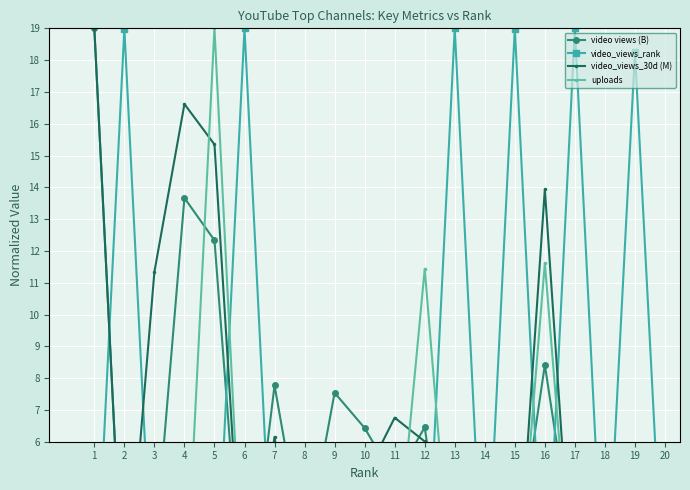

The video_views_rank series shows 0.0 at 12. True or false?

True